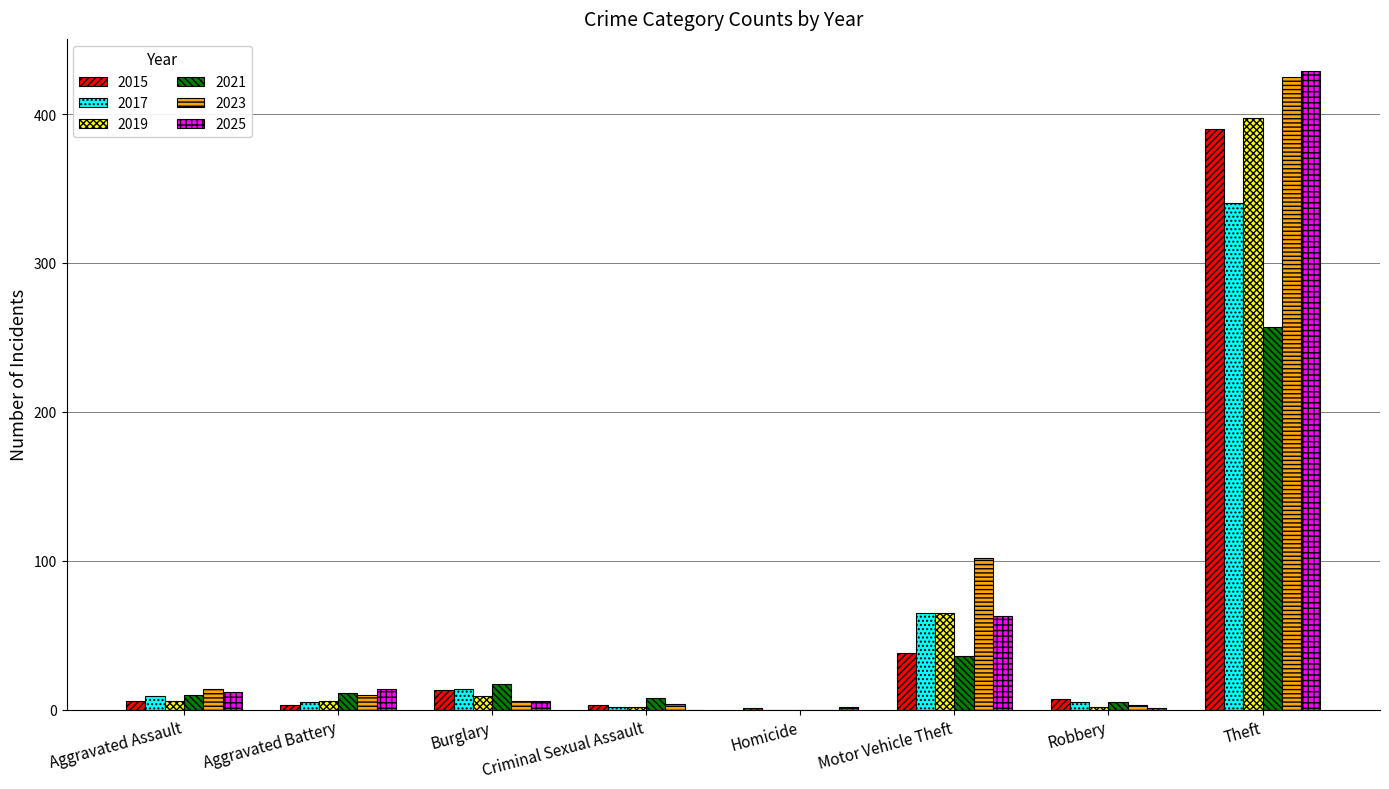

What is the greatest value displayed?

429